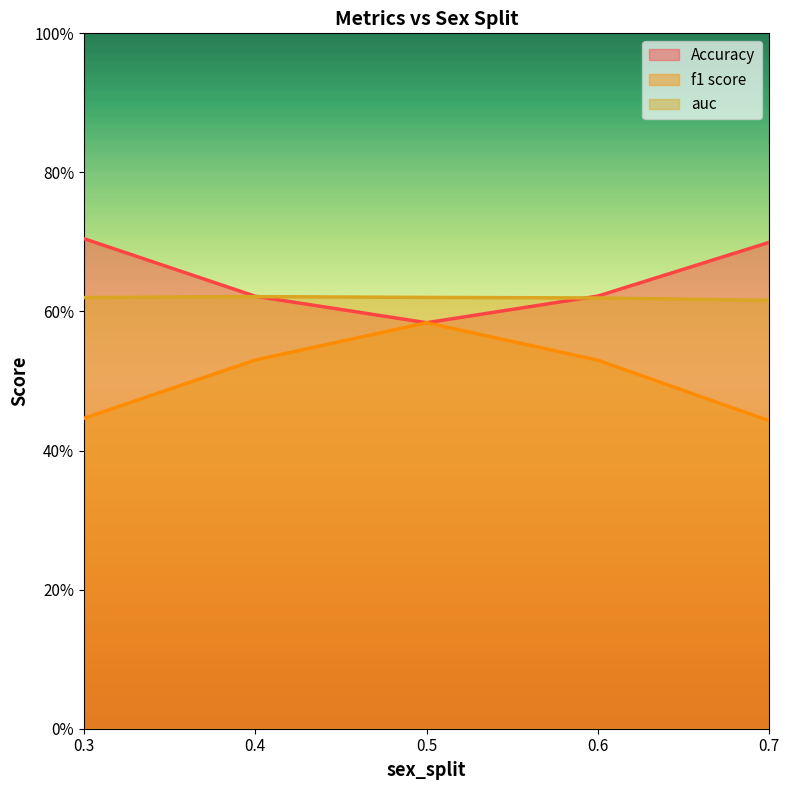

Reading left to right, extract all data points from this chart.

Accuracy: 0.3=0.7	0.4=0.6	0.5=0.6	0.6=0.6	0.7=0.7
f1 score: 0.3=0.4	0.4=0.5	0.5=0.6	0.6=0.5	0.7=0.4
auc: 0.3=0.6	0.4=0.6	0.5=0.6	0.6=0.6	0.7=0.6